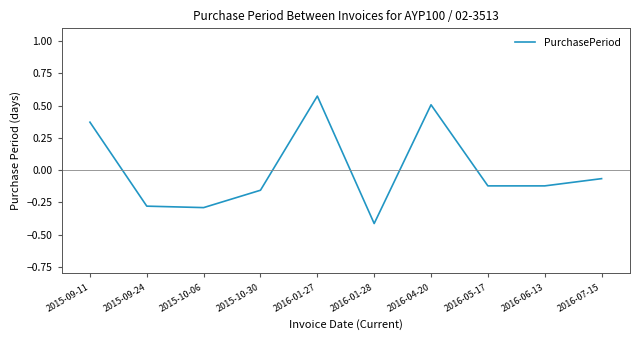

What position from the right is 2016-01-27?

6